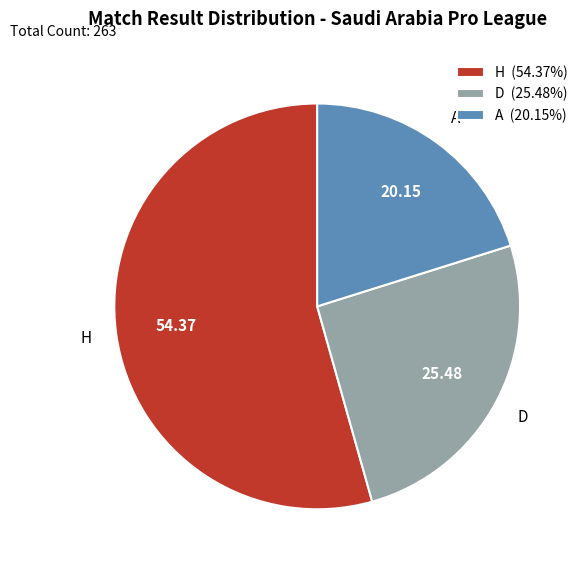

Do H (54.37%) and D (25.48%) together represent more than half of the pie?

Yes